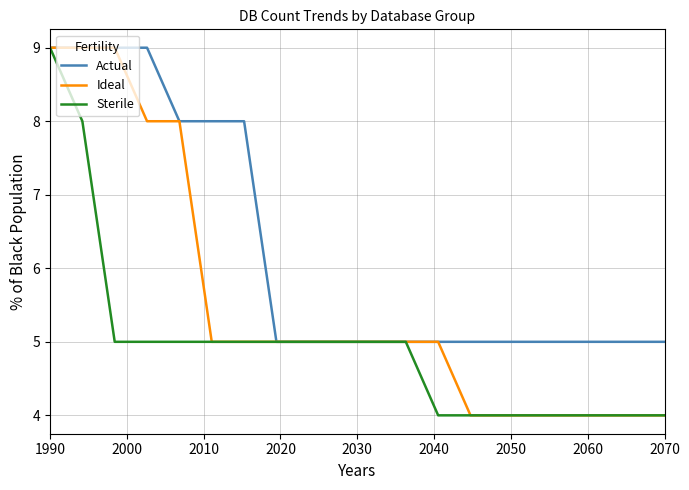

Count the number of categories in the chart.

20